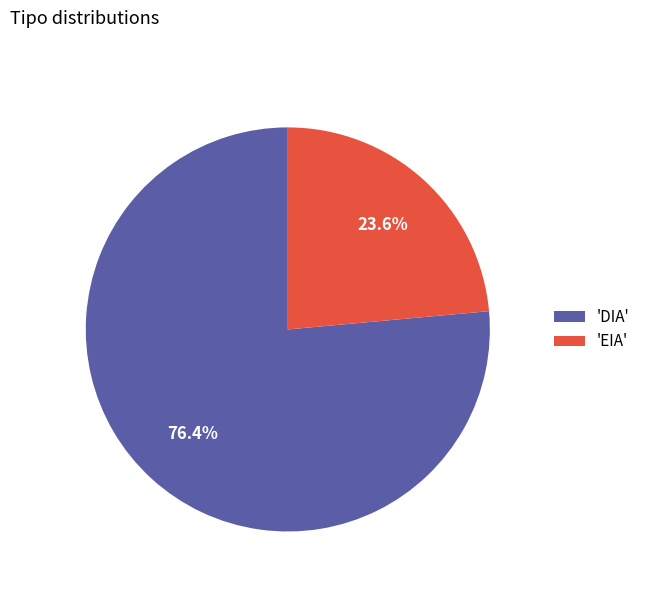

Which has a higher value, 'DIA' or 'EIA'?

'DIA'